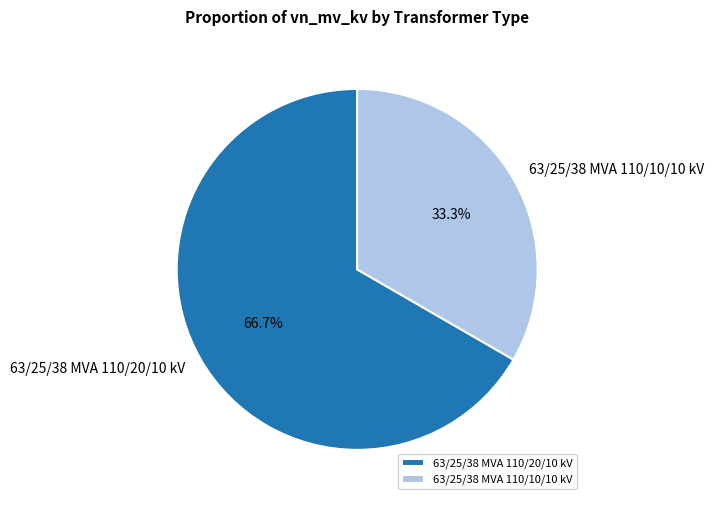

True or false: 63/25/38 MVA 110/10/10 kV accounts for 48% of the total.

False